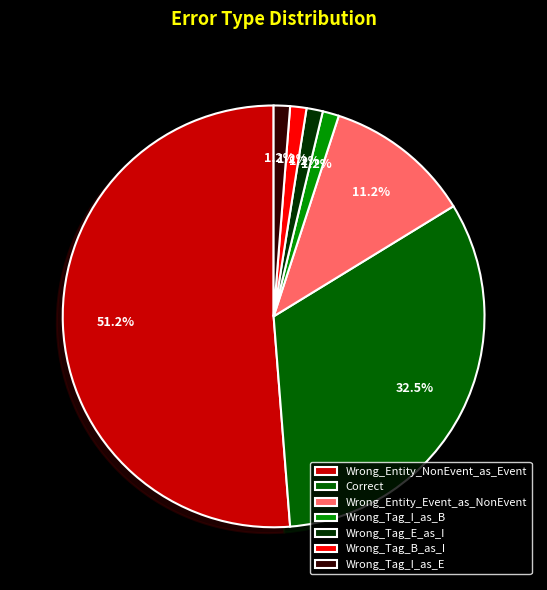

What percentage is the Wrong_Tag_I_as_B slice, to the nearest percent?

1%